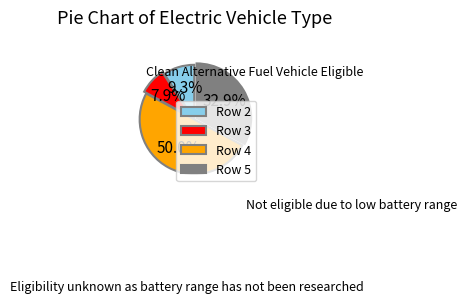

Rank the categories by value from highest to lowest.

Row 4, Row 5, Row 2, Row 3